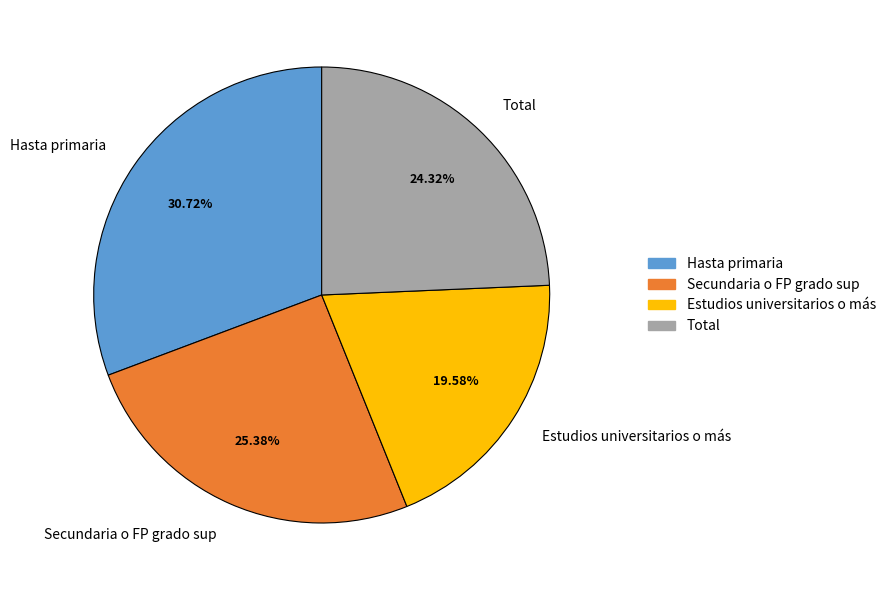

Is there a majority slice in this chart?

No